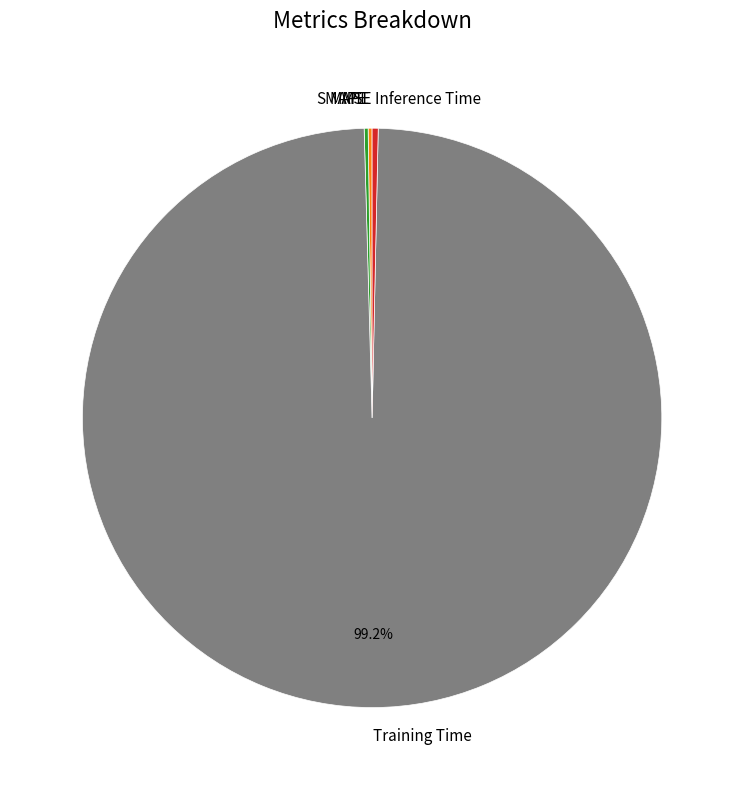

What is the largest slice in the pie chart?

Training Time